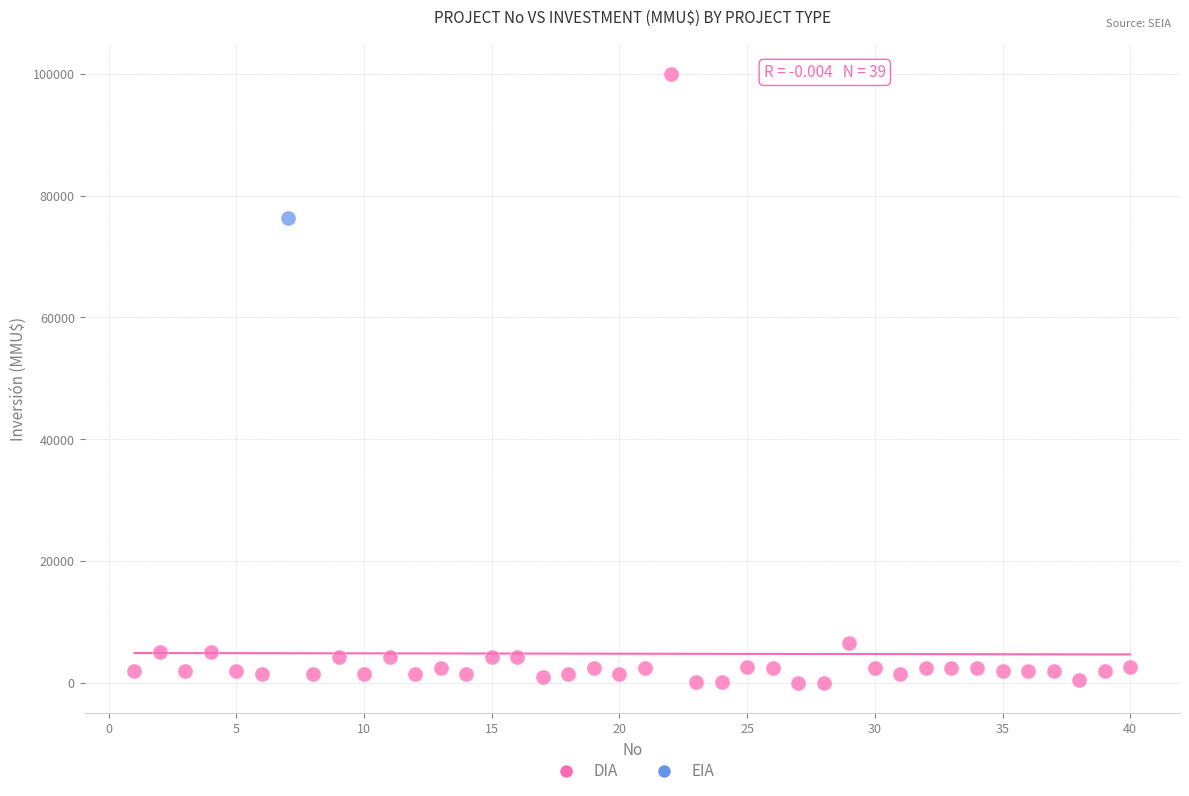

What are all the series names shown in the legend?

DIA, EIA